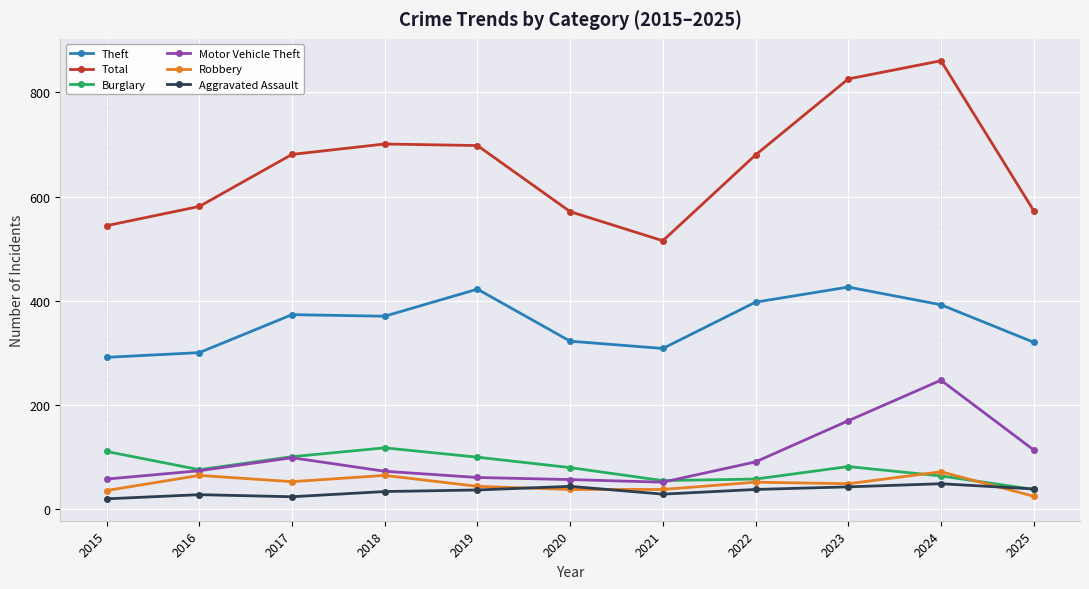

What is the total value across all series at 2023?

1592